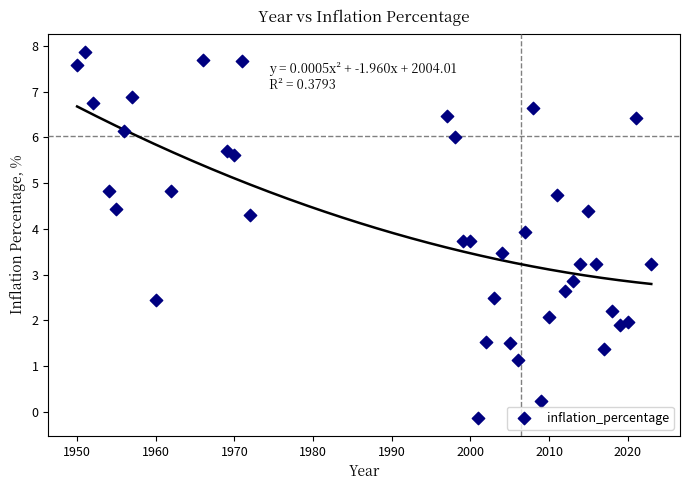

What is the range of Y values (max minus min)?

8.0